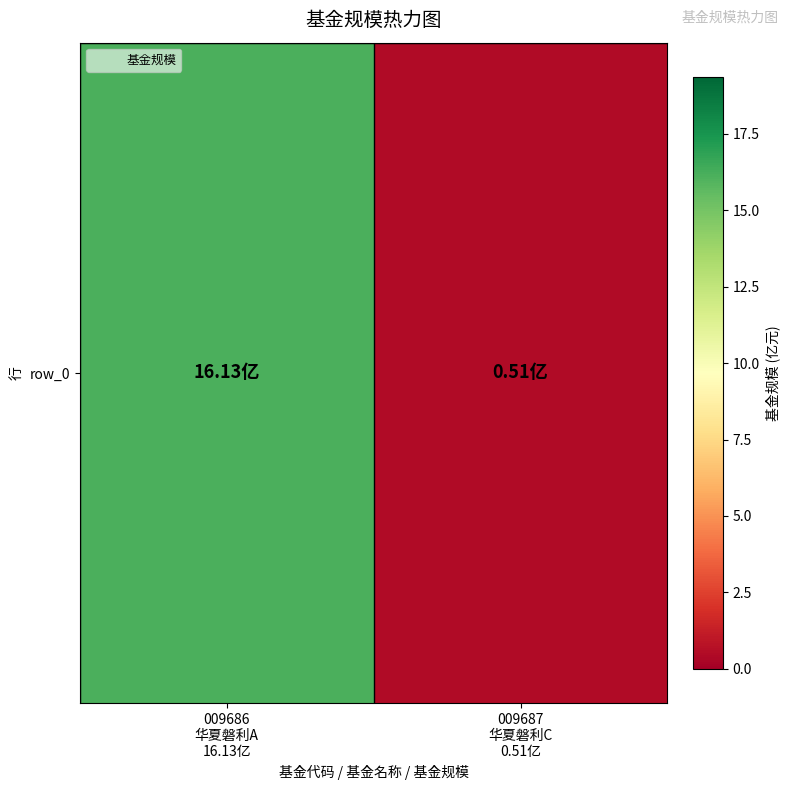

What is the sum of all values?

16.6